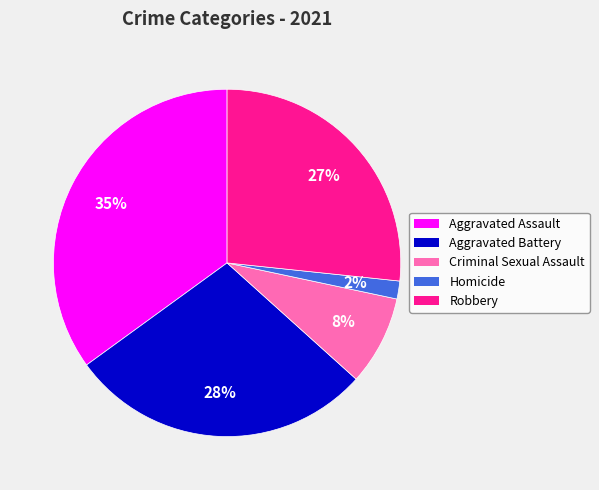

True or false: Aggravated Assault accounts for 46% of the total.

False